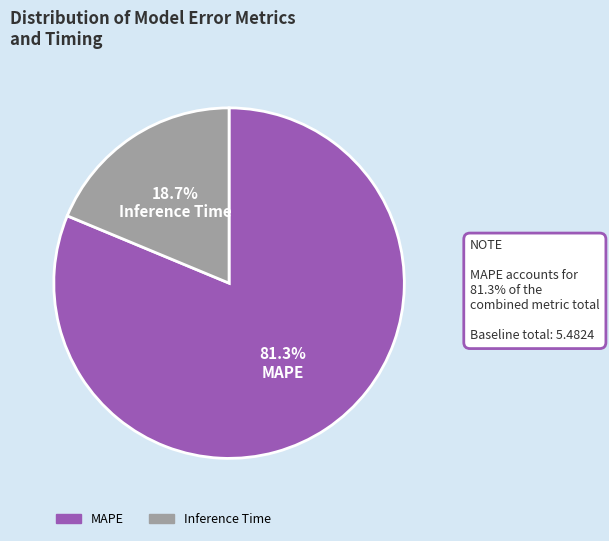

Which slice is the largest?

MAPE